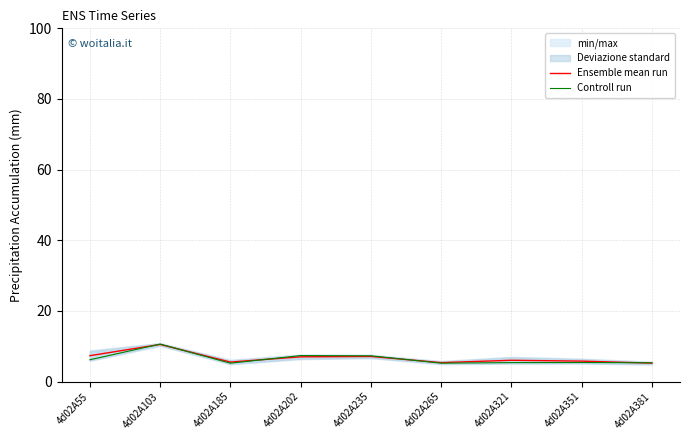

Reading left to right, list all the values displayed in this chart.

Ensemble mean run: 7.3	10.5	5.5	7.0	7.1	5.4	6.0	5.8	5.2
Controll run: 6.2	10.6	5.2	7.4	7.3	5.2	5.4	5.4	5.3